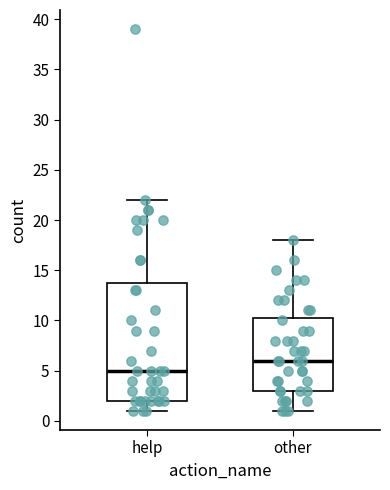

Which box is the tallest, from its lower edge to its upper edge?

help